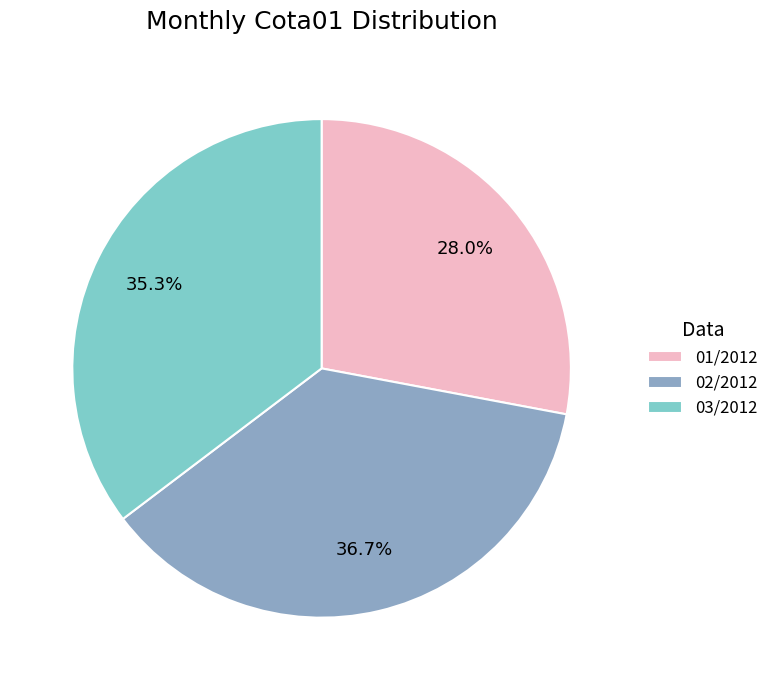

Rank the categories by value from lowest to highest.

01/2012, 03/2012, 02/2012